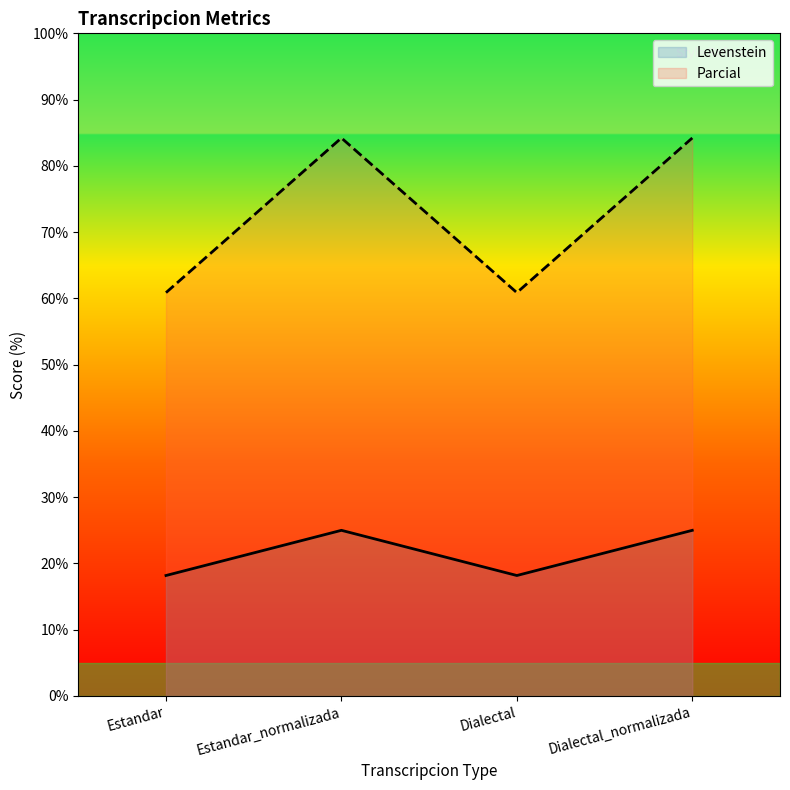

What position from the left is Estandar_normalizada?

2